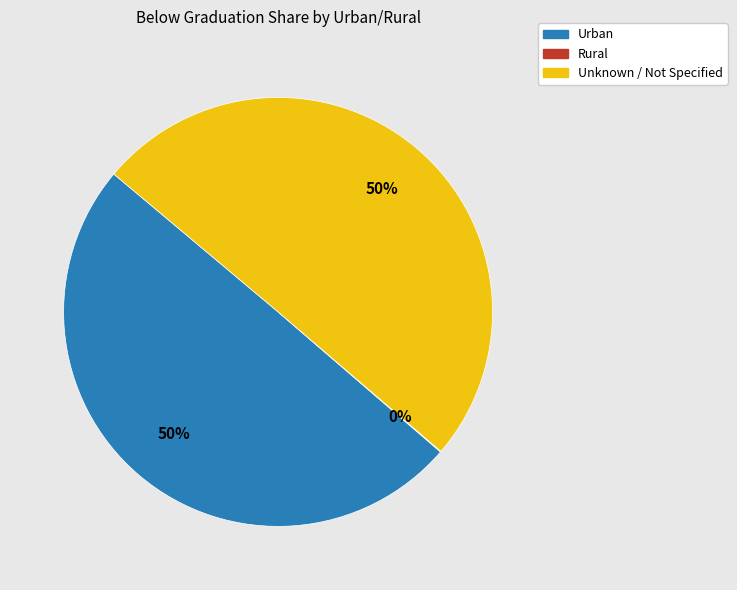

To the nearest percent, what is the difference between the largest and smallest slice percentages?

50%